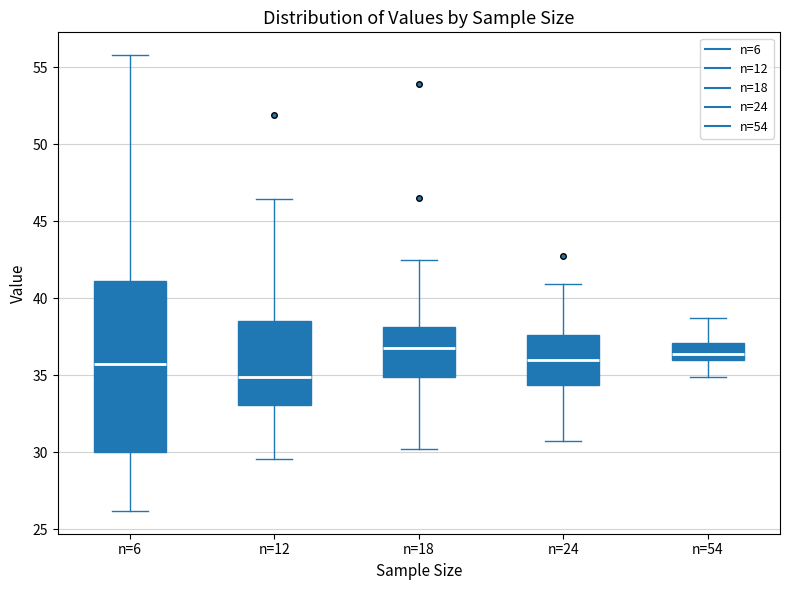

Which box is the tallest, from its lower edge to its upper edge?

n=6